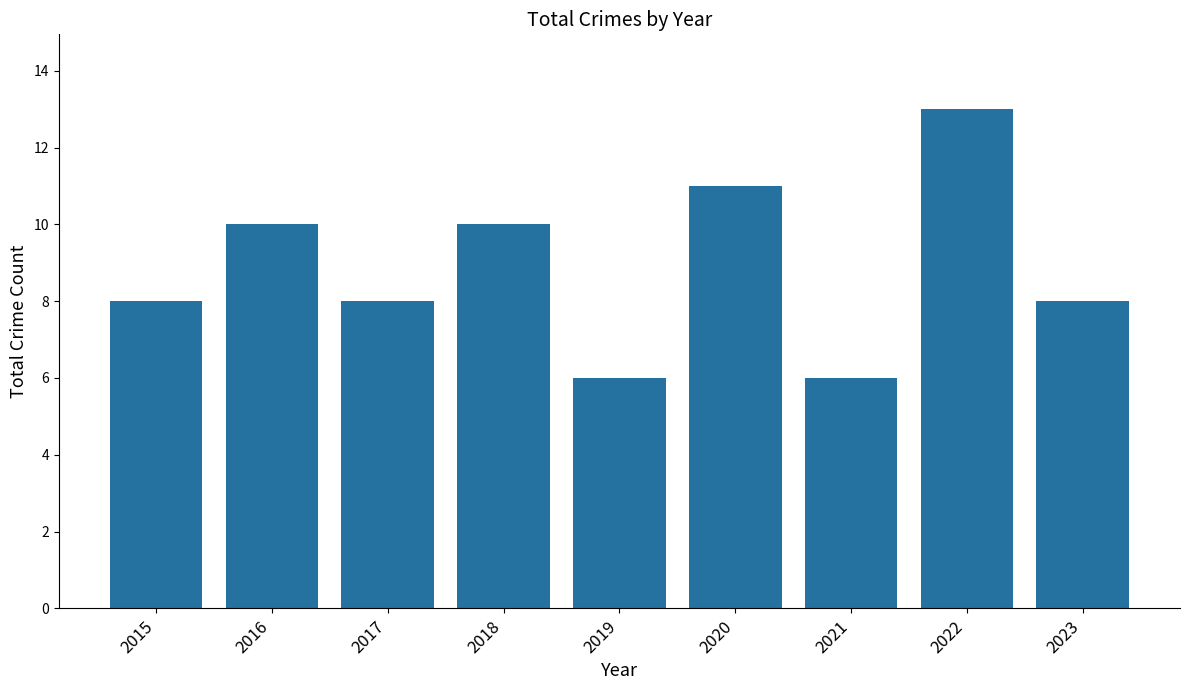

What is the ratio of the value at 2015 to the value at 2018?

0.8